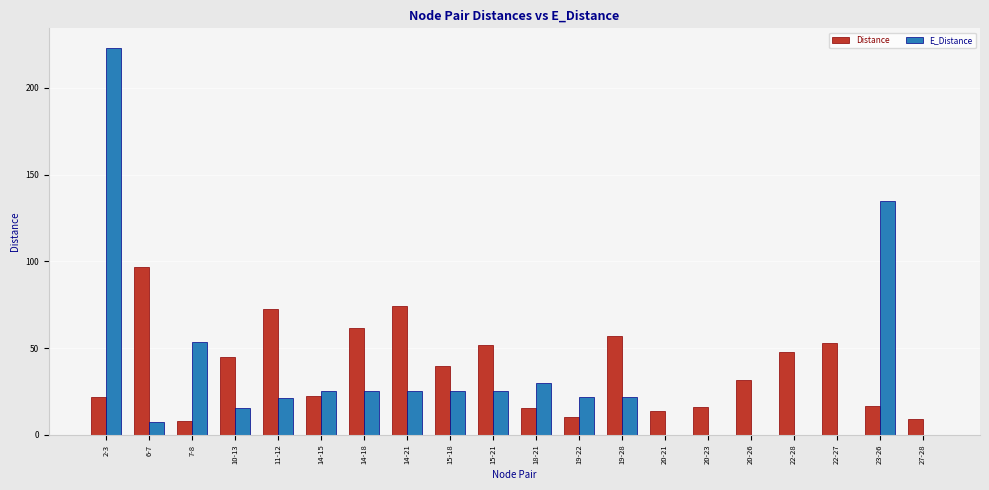

What are all the series names shown in the legend?

Distance, E_Distance